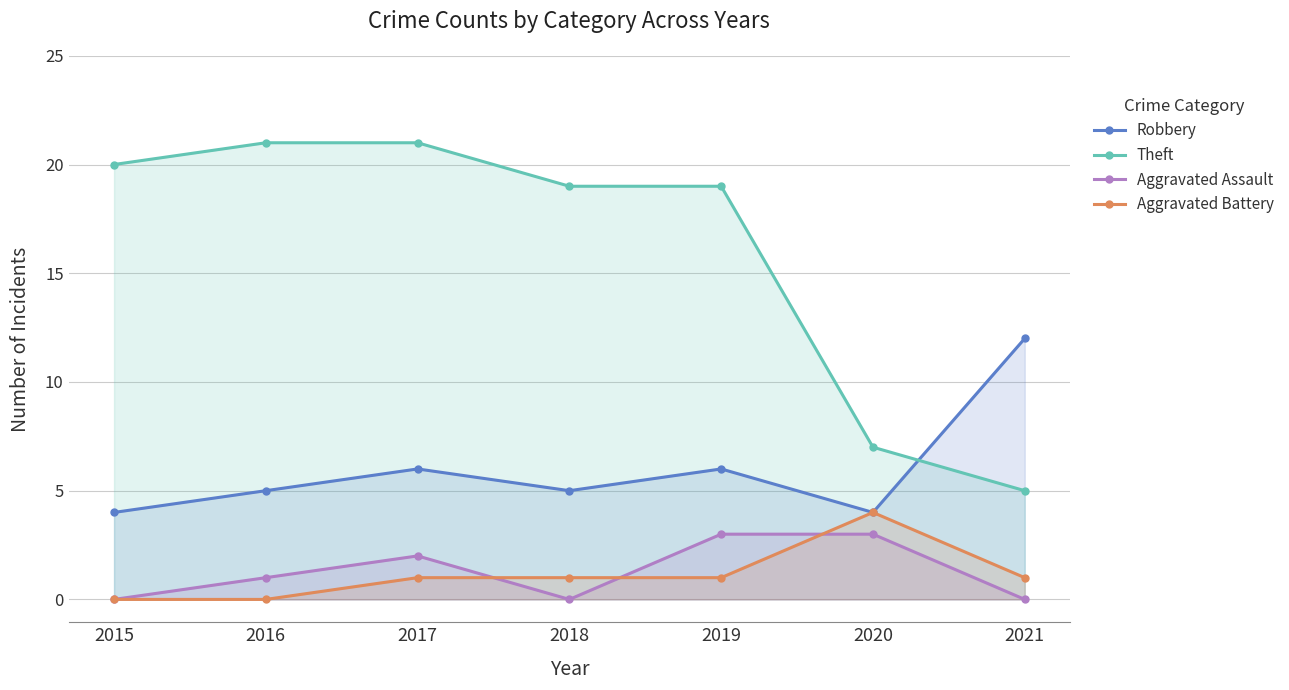

Which series has the widest spread of values?

Theft